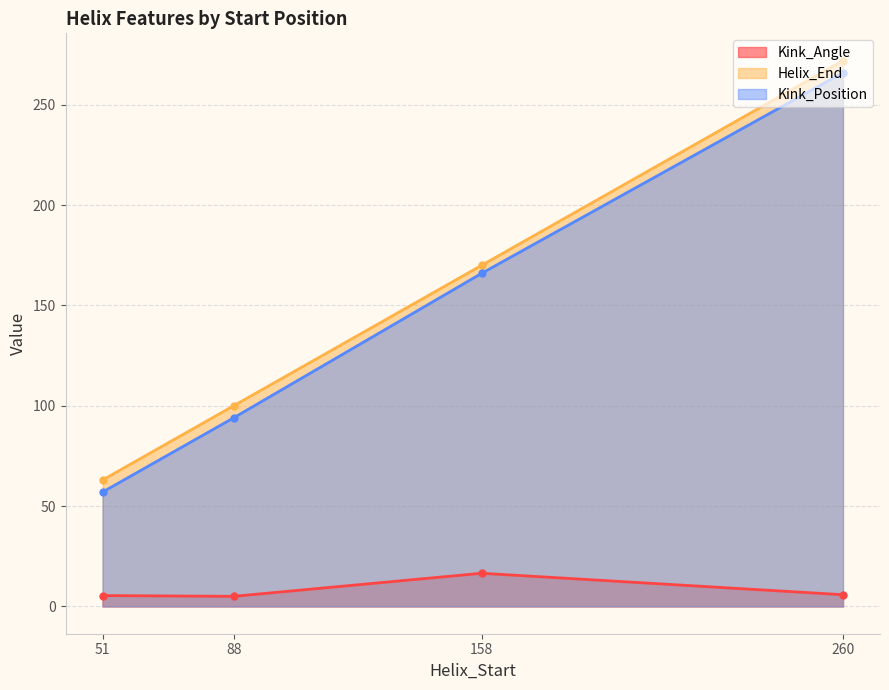

What is the average value of the Kink_Position series?

145.8